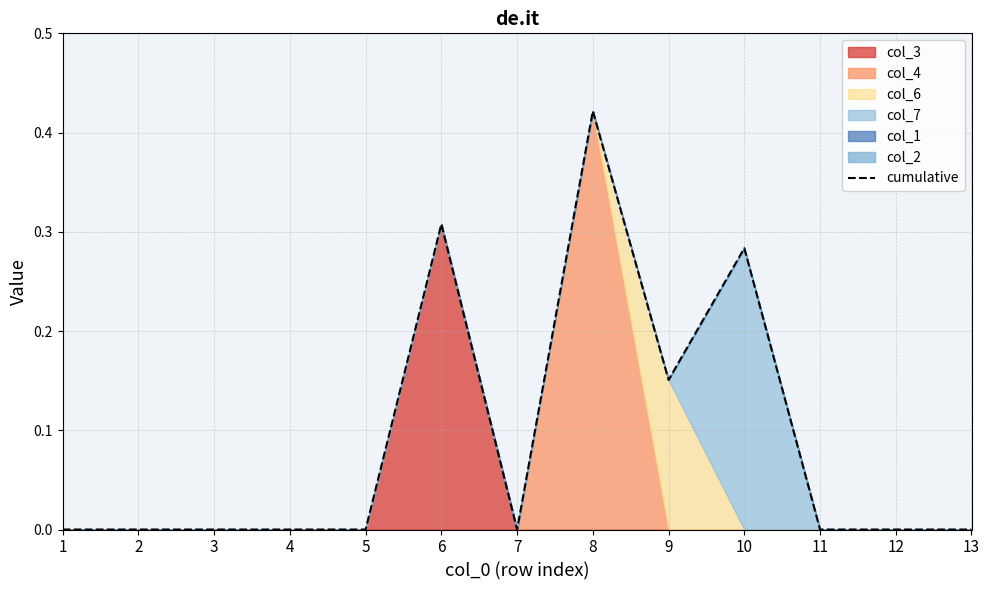

At which category does the chart reach its minimum across all series?

1